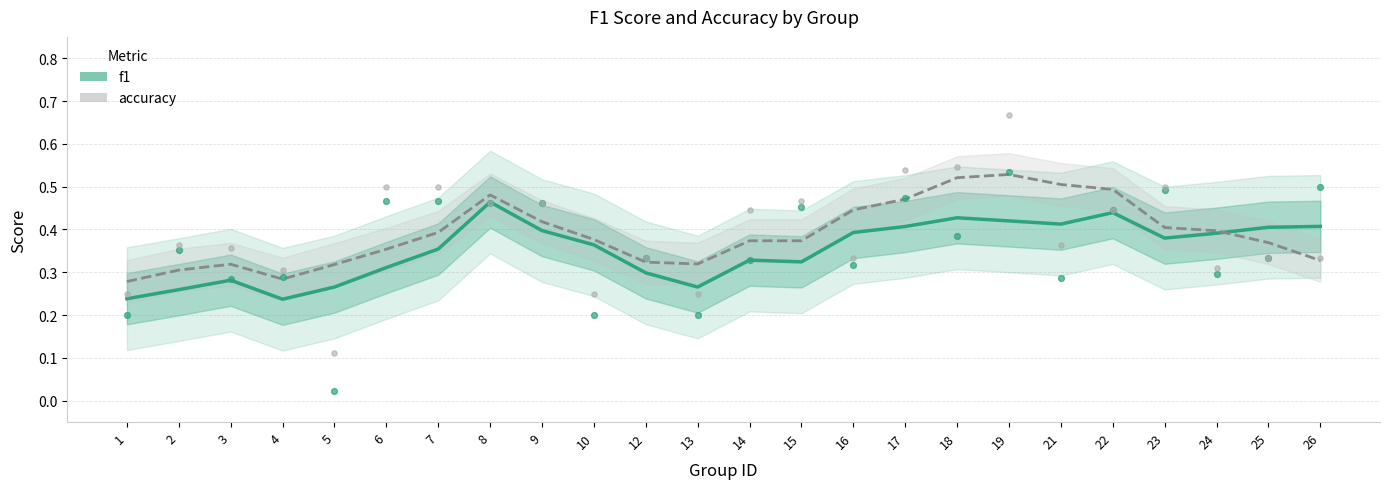

What is the total value across all series at 9?

0.8